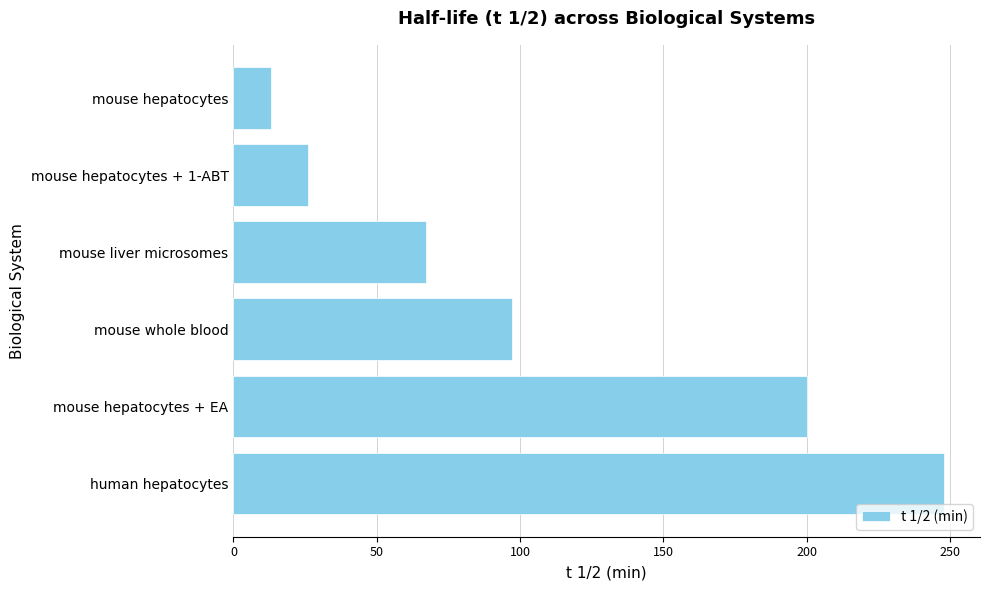

How many bars are there in total?

6